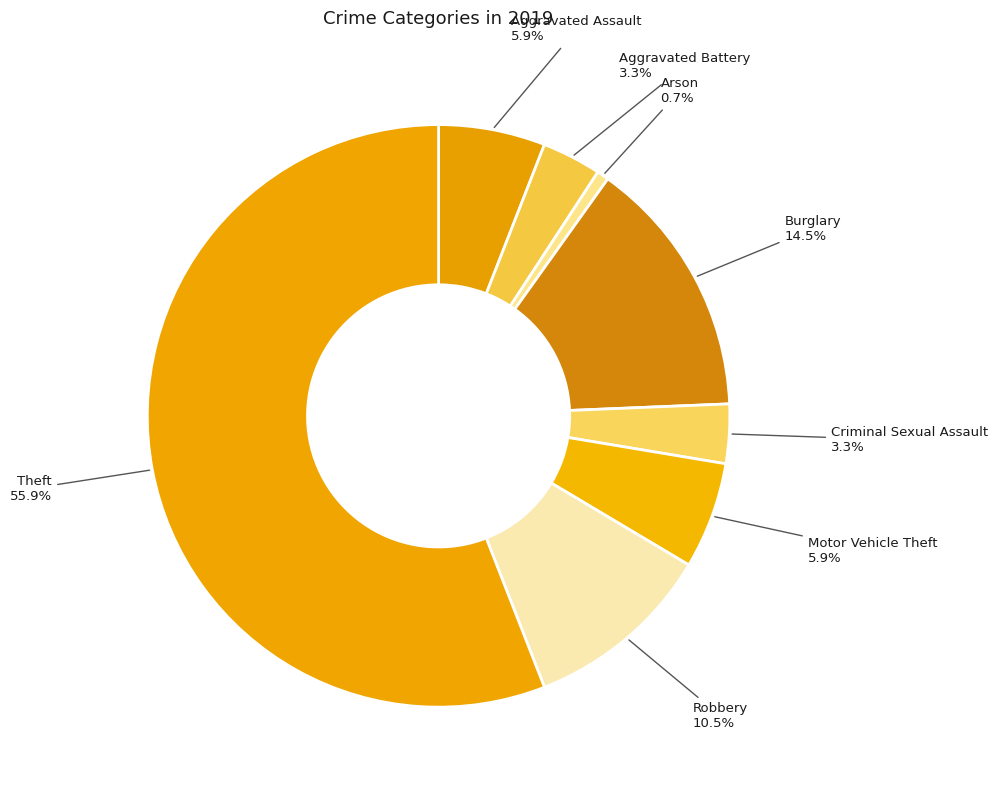

Which category has the biggest portion of the pie?

Theft